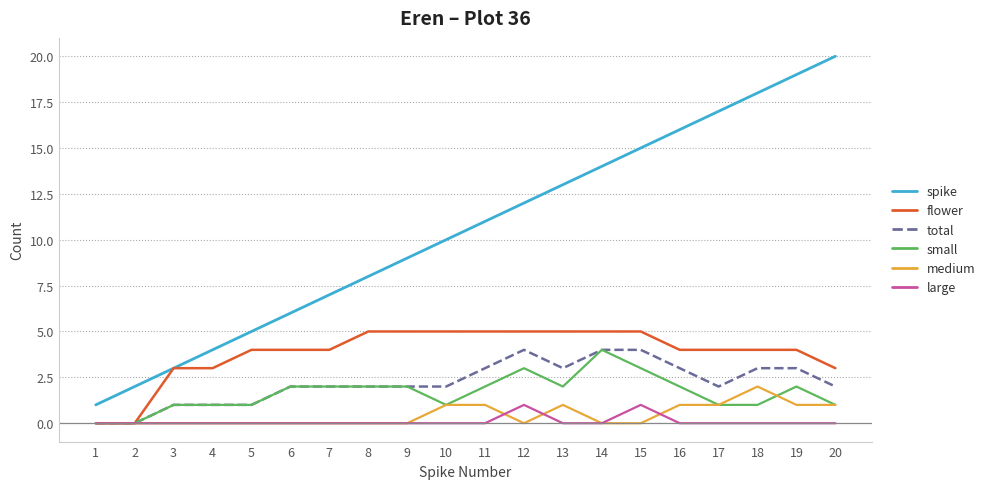

Read the total value at 18.

3